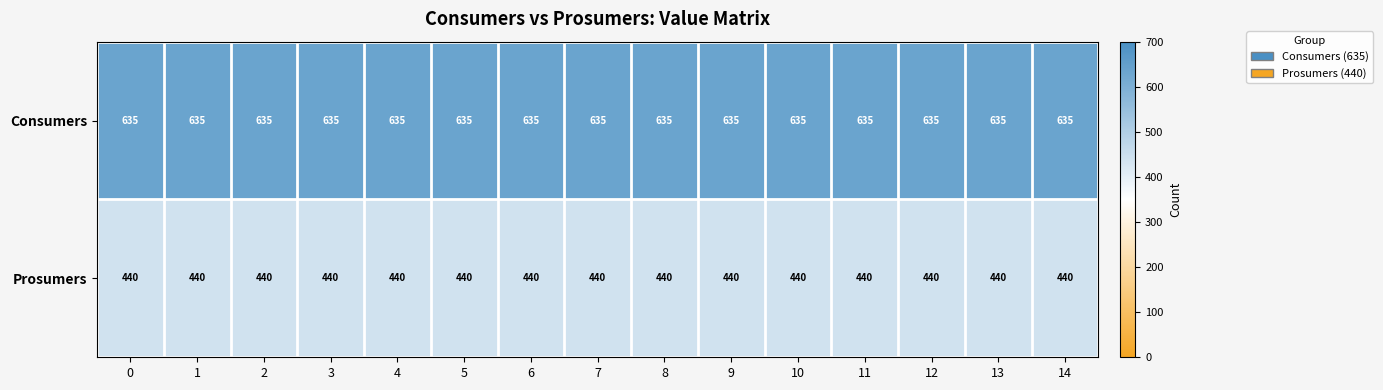

What is the difference between the highest and lowest values at 8?

195